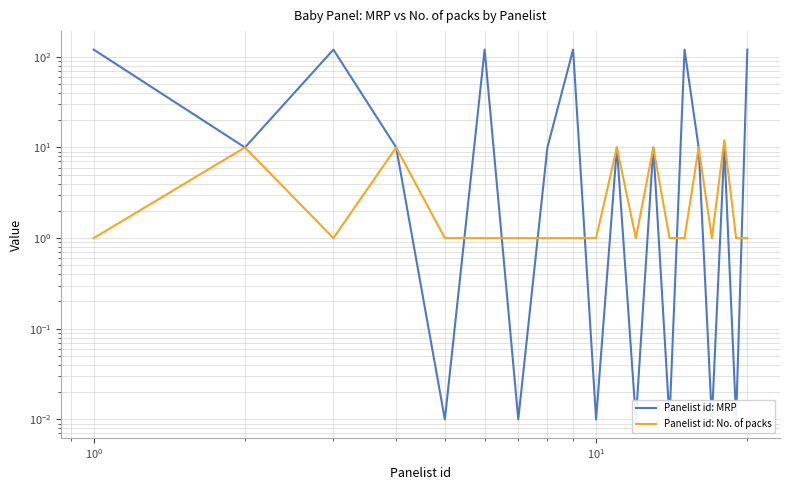

At which category does Panelist id: No. of packs reach its first local valley?

$\mathdefault{10^{0}}$